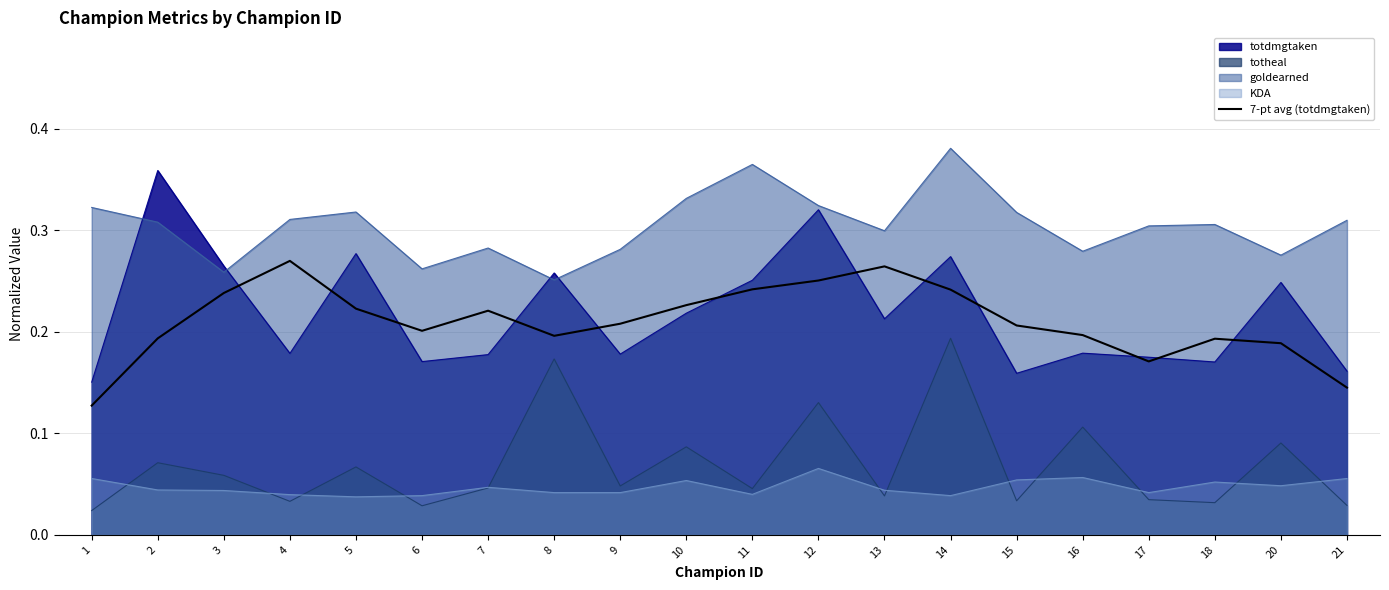

Between 18 and 14, which is larger?

14